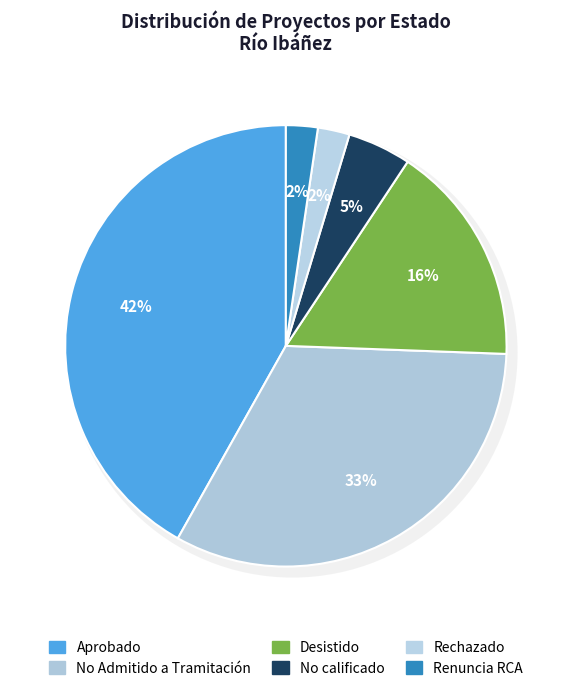

To the nearest percent, what is the difference between the largest and smallest slice percentages?

40%